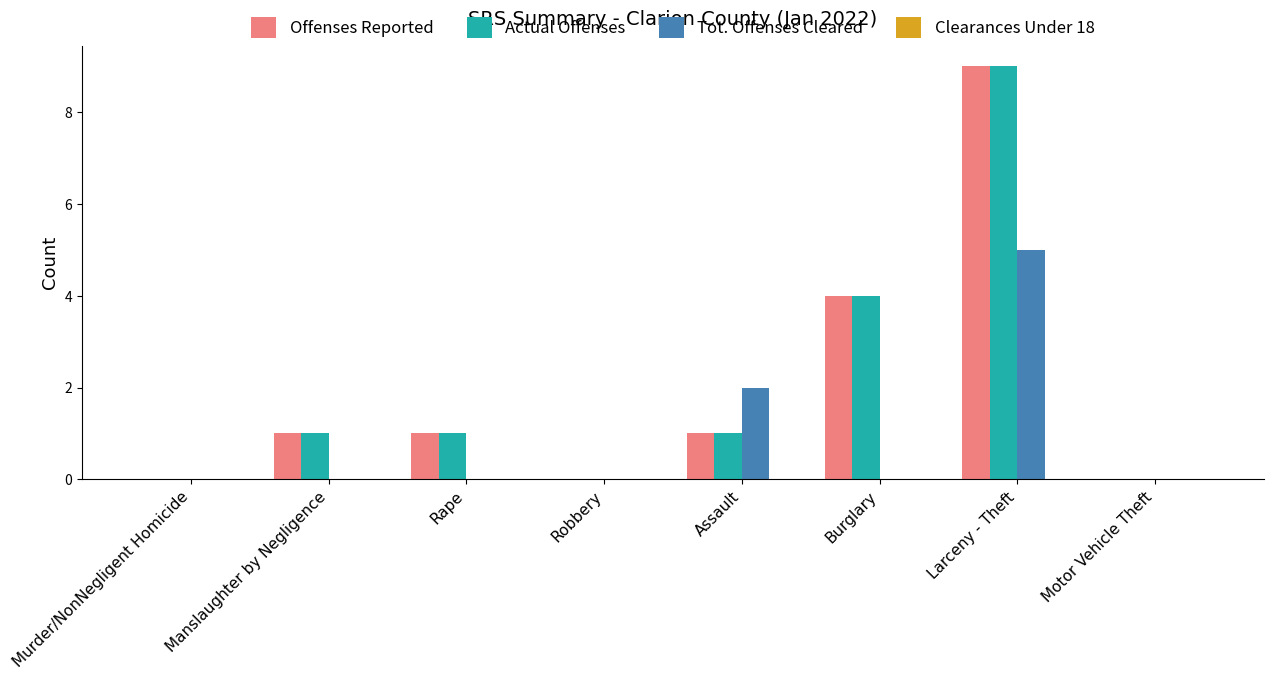

The value of Offenses Reported at Manslaughter by Negligence is 1. True or false?

True